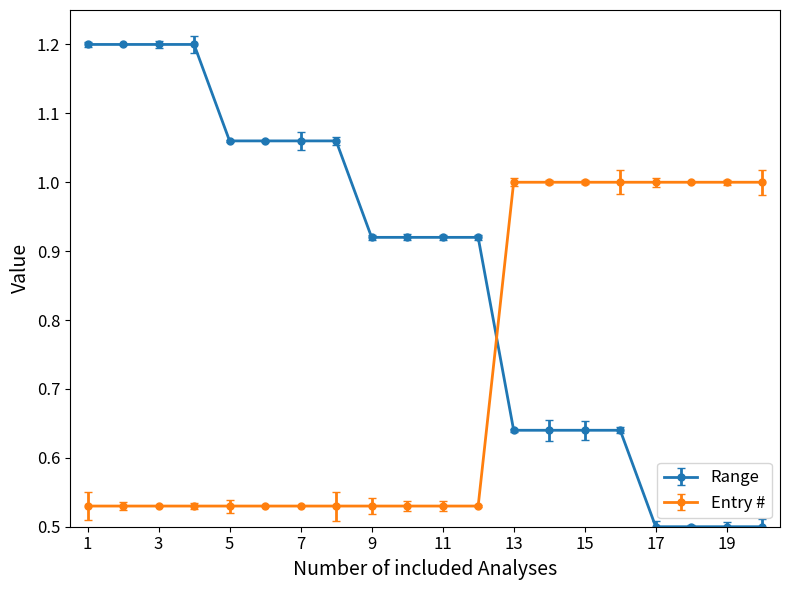

List the series in order of their overall mean, highest first.

Range, Entry #